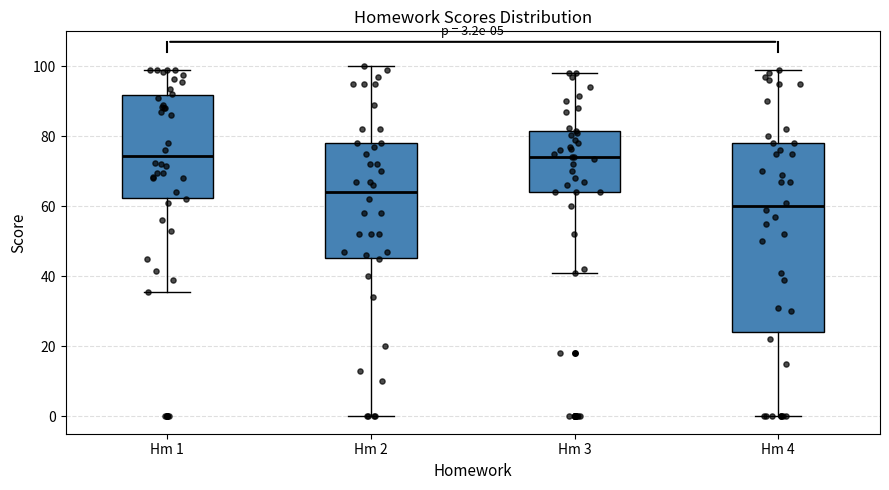

Which box is the tallest, from its lower edge to its upper edge?

Hm 4